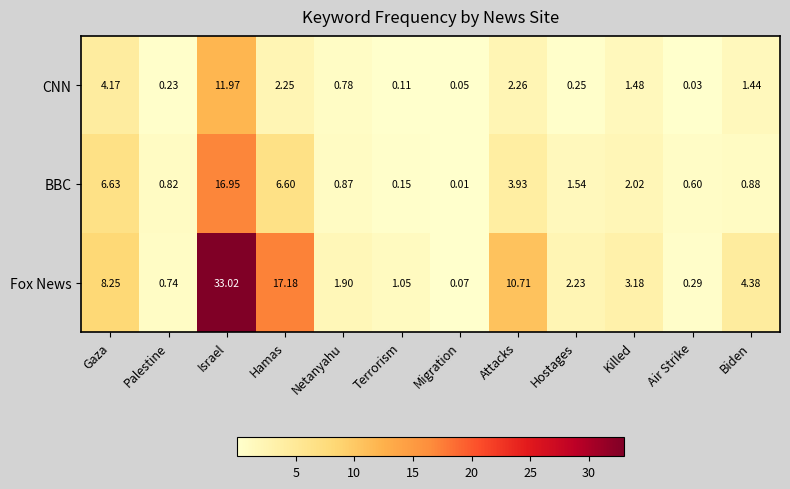

Which series has the largest range (max minus min)?

Fox News